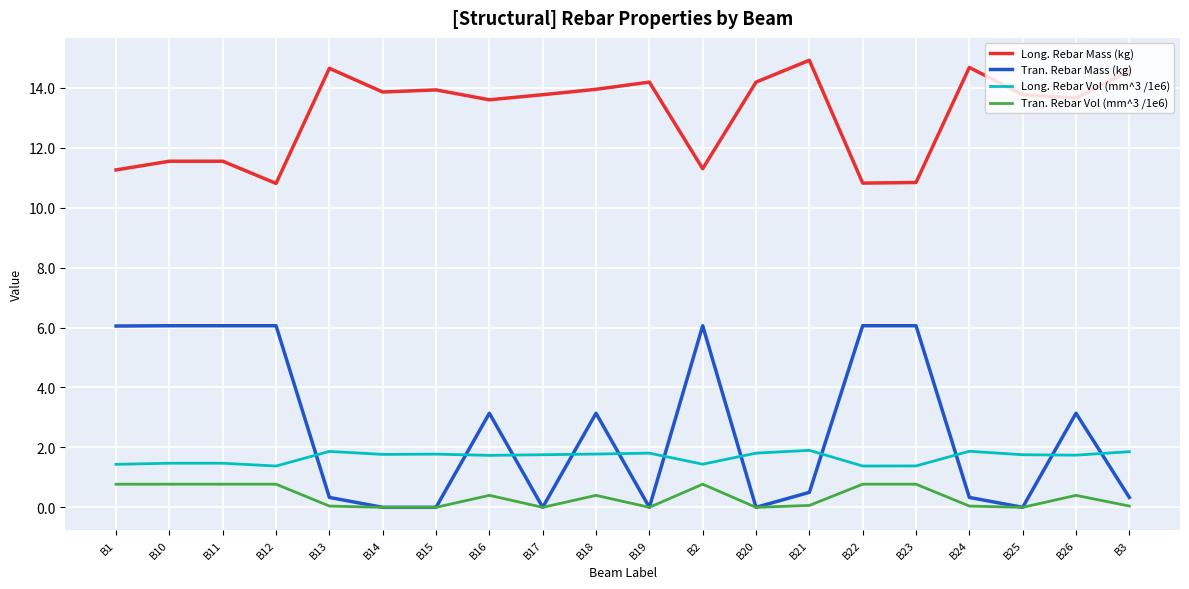

Which series has the widest spread of values?

Tran. Rebar Mass (kg)